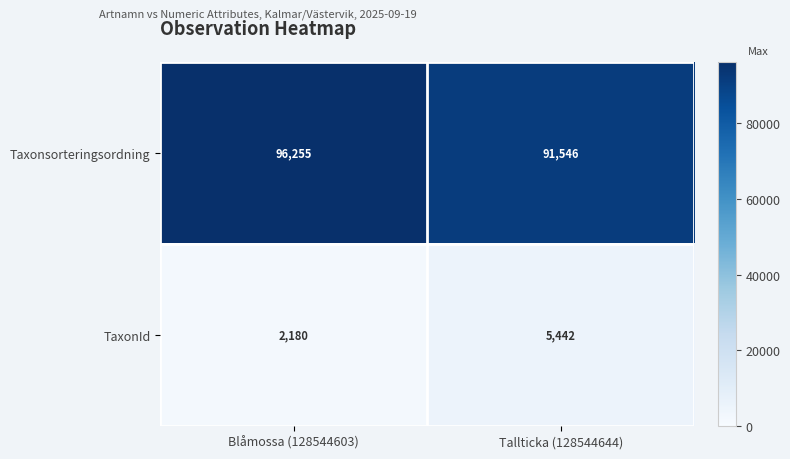

Where is TaxonId nearest to the value 3811?

Blåmossa (128544603)